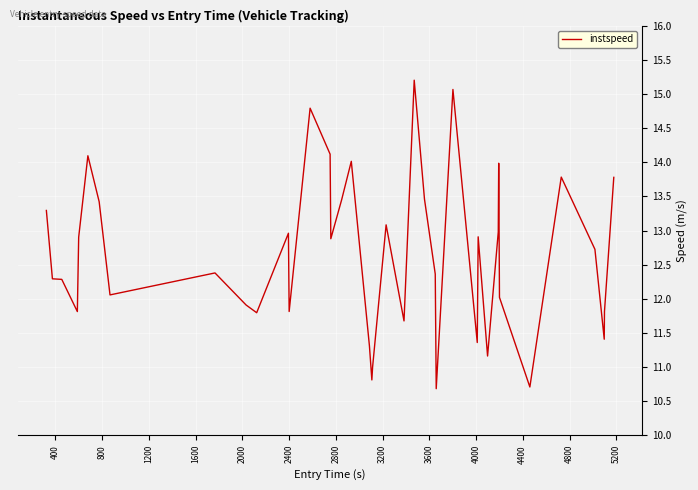

What is the difference between the maximum and minimum values?

4.5